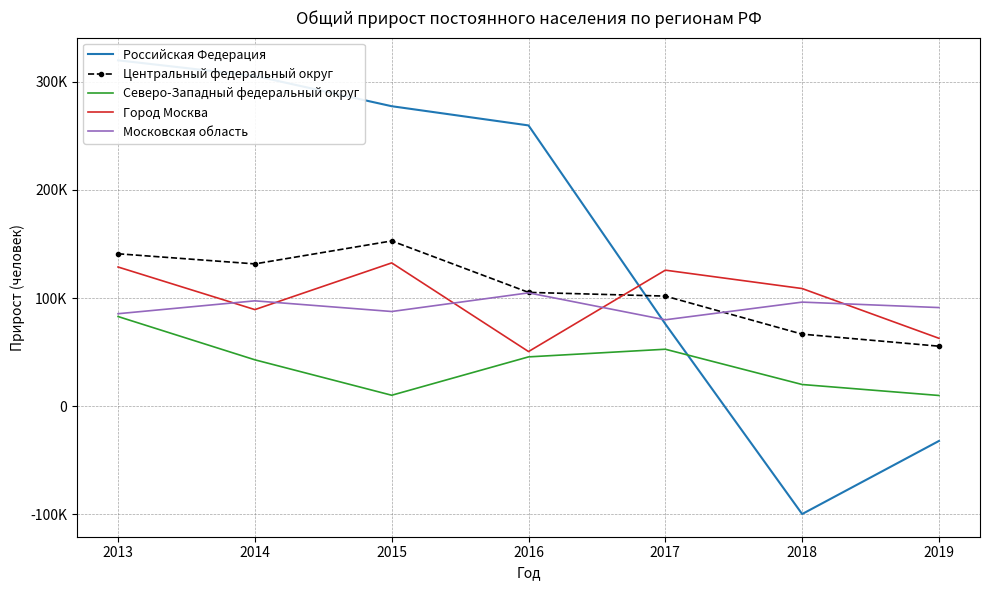

How many intersections are there between Город Москва and Центральный федеральный округ?

1